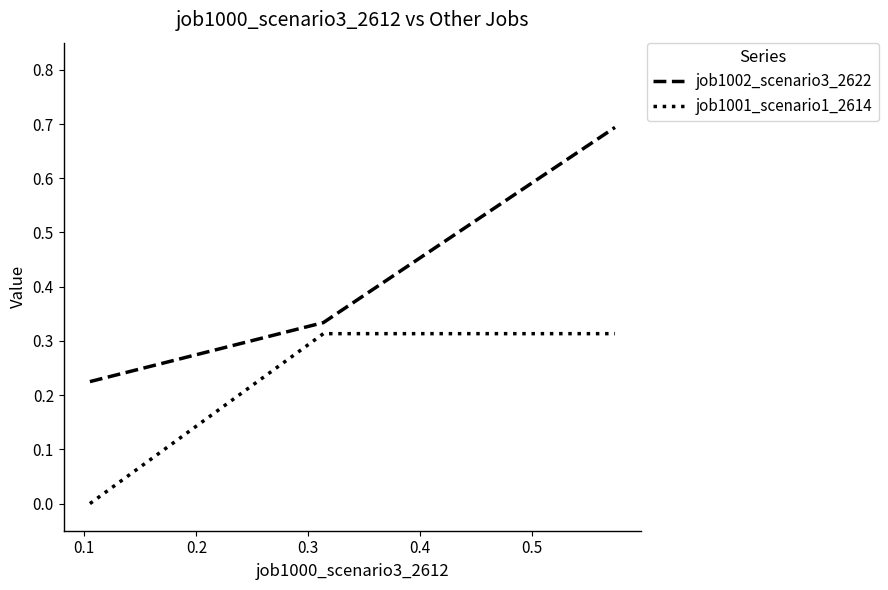

What are all the series names shown in the legend?

job1002_scenario3_2622, job1001_scenario1_2614